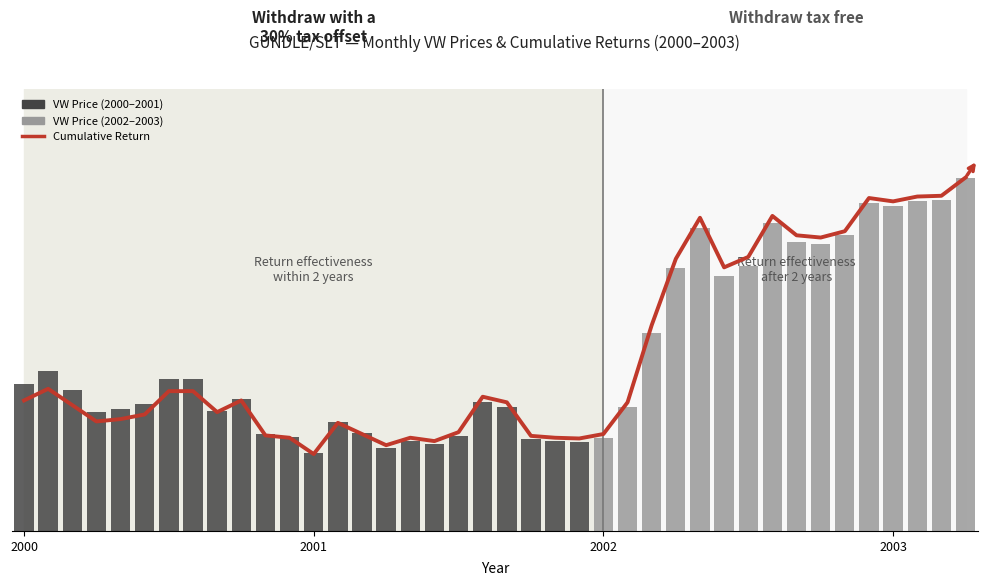

Which series has the largest total across all categories?

Cumulative Return